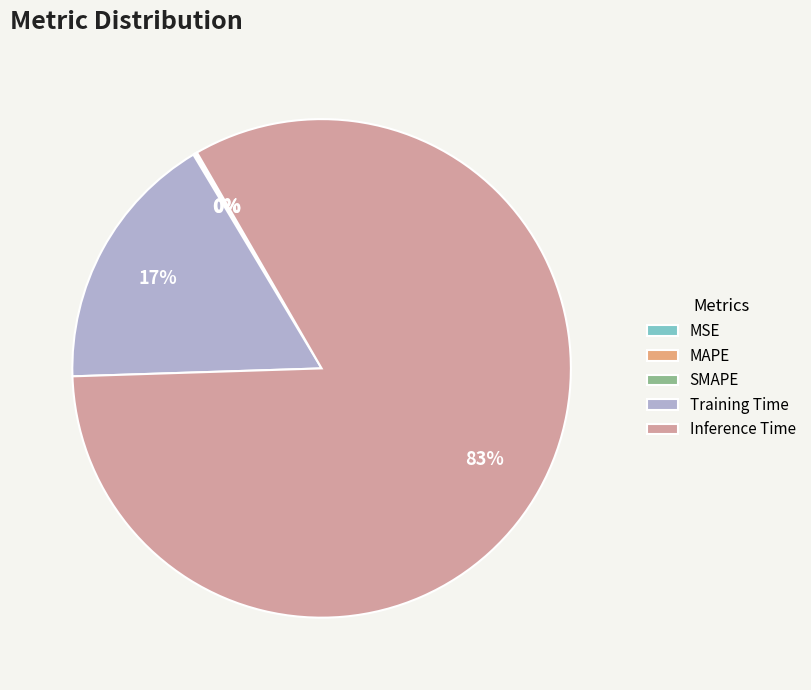

Which slice is the largest?

Inference Time